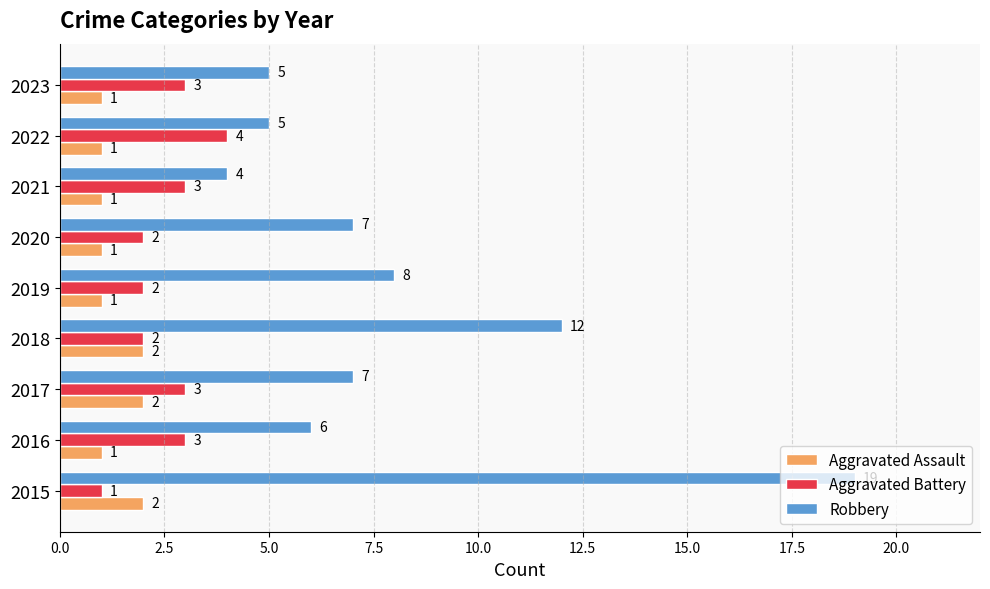

What is the smallest value displayed?

1